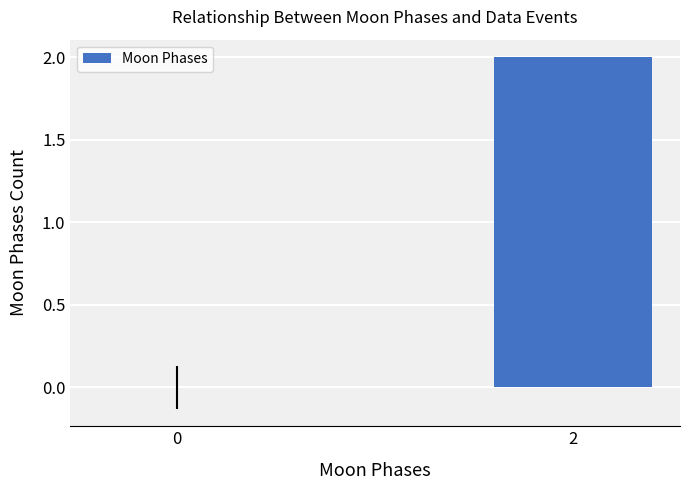

What is the sum of the values at 2 and 0?

2